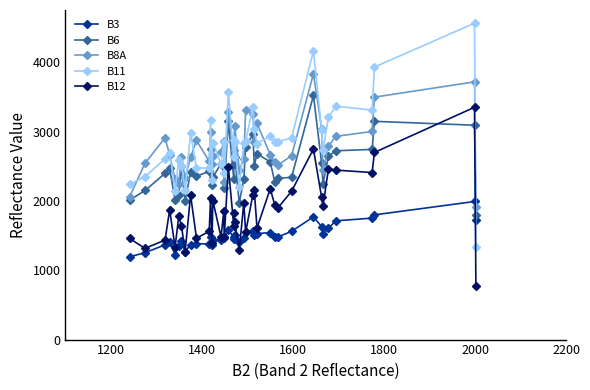

True or false: B3 and B6 cross at least once.

False